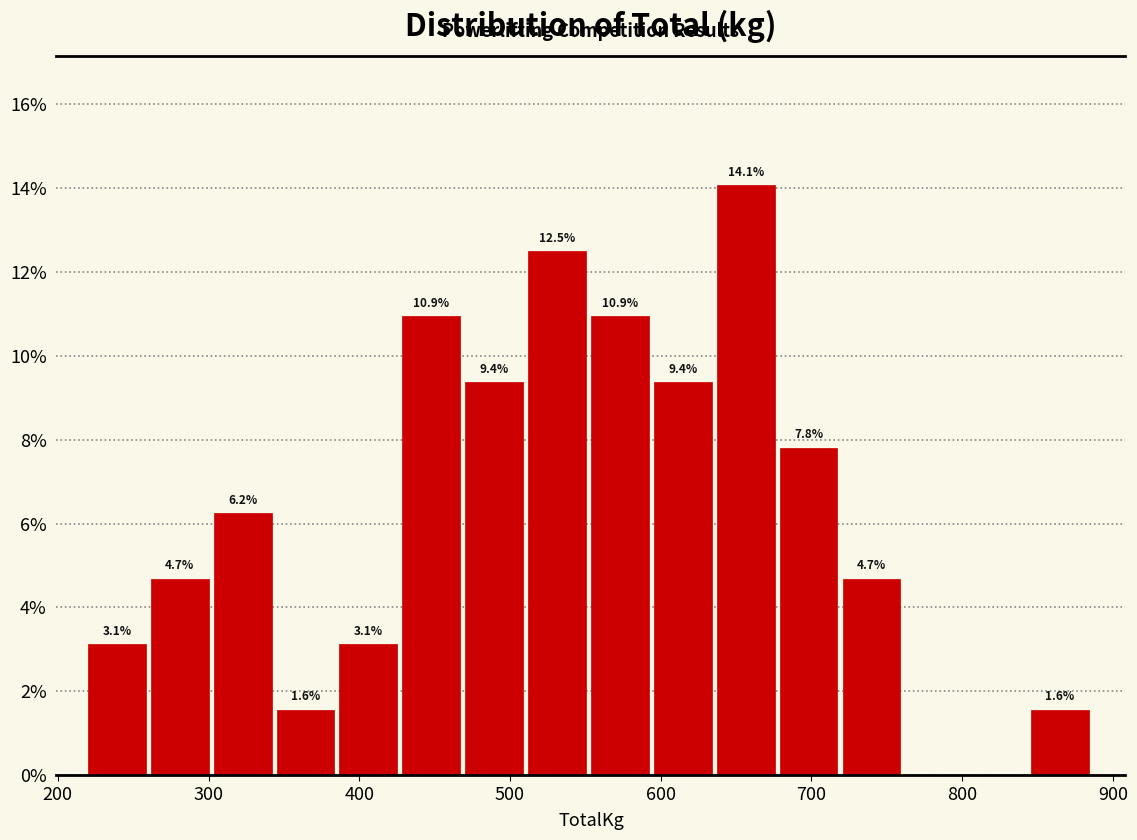

Over which range of the x-axis is the bar tallest?

640 to 680